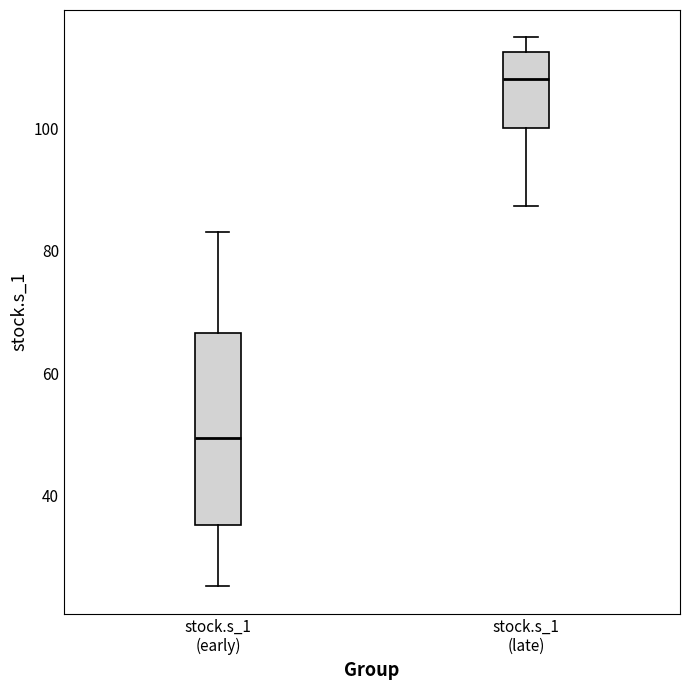

Where does the lower whisker of the box for stock.s_1 (early) end on the y-axis? The values are not printed on the chart, so give them approximately, as read against the axis.

26